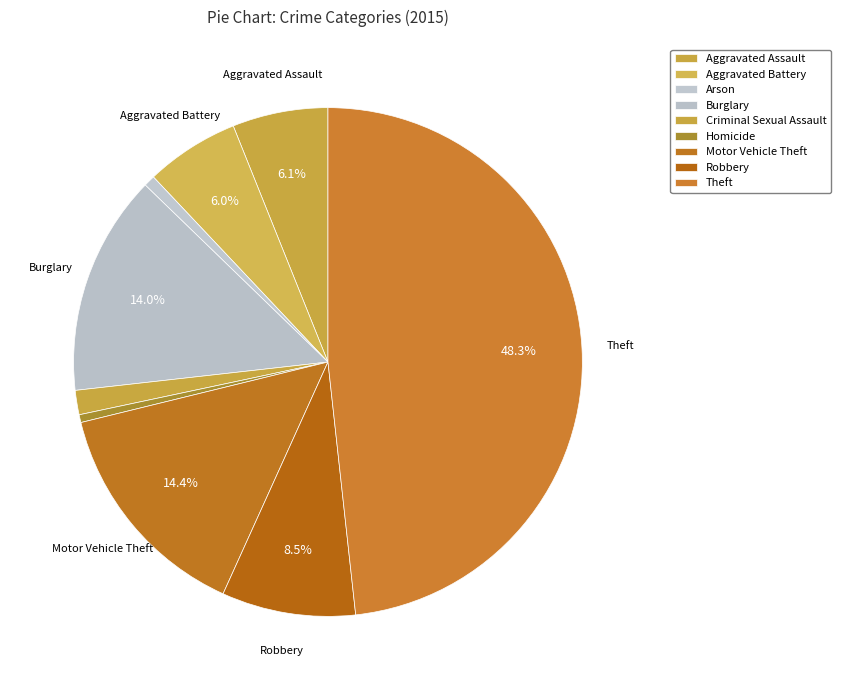

To the nearest percent, what is the average slice percentage?

11%